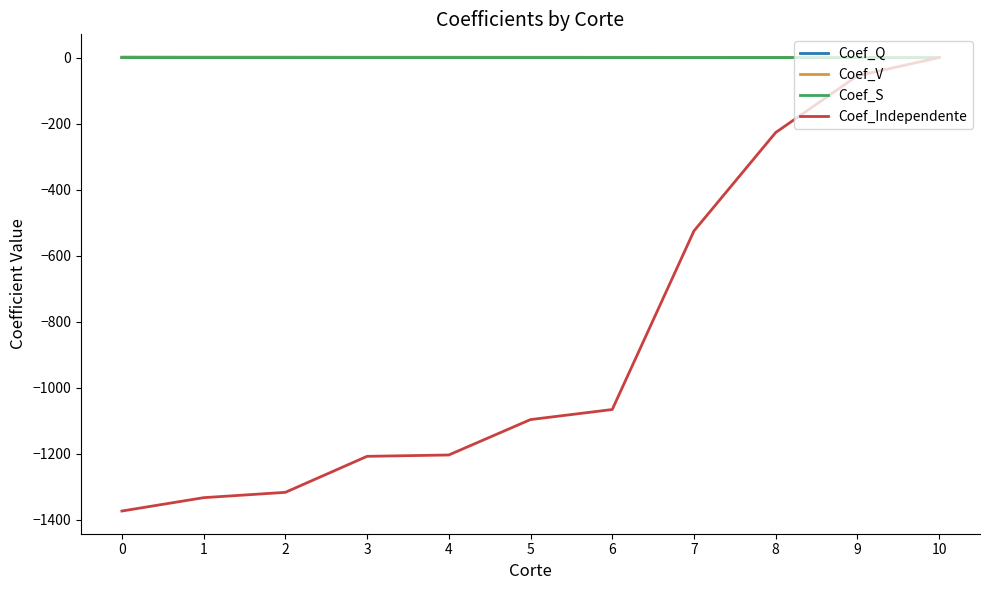

True or false: Coef_Q and Coef_S cross at least once.

False